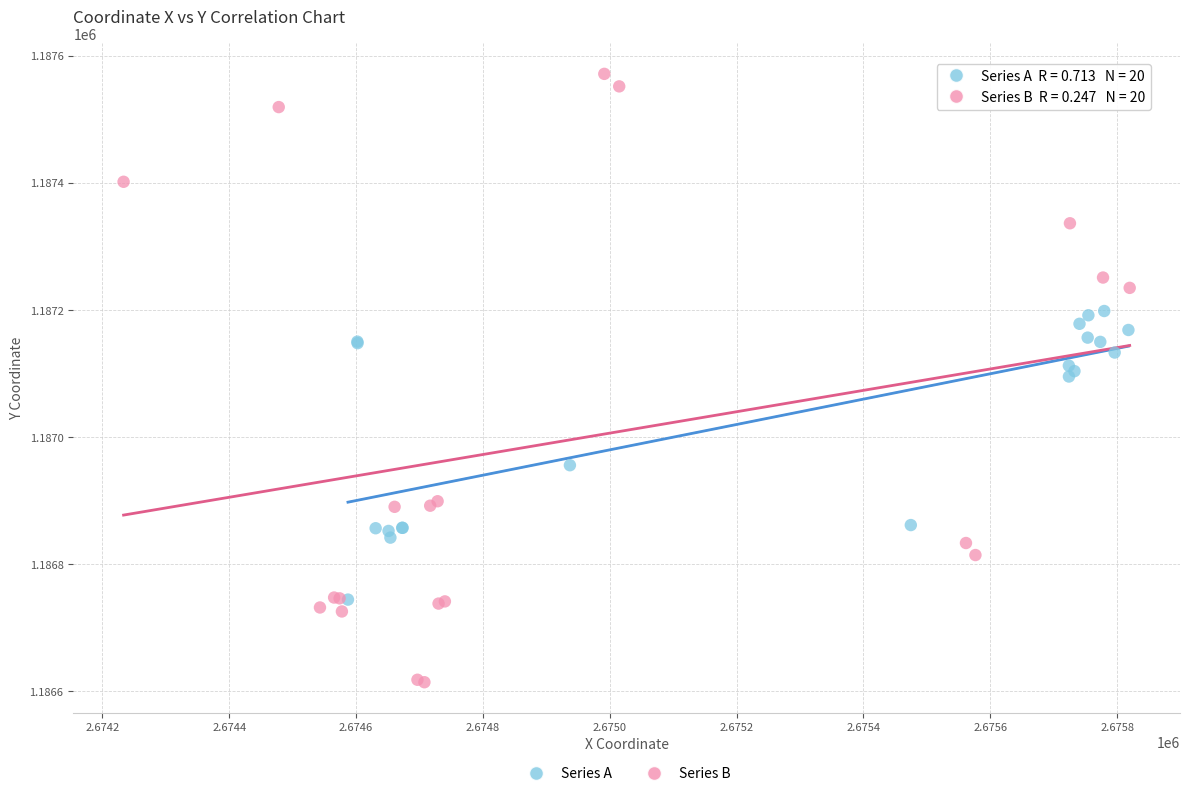

Which series has the largest Y range (max minus min)?

Series B